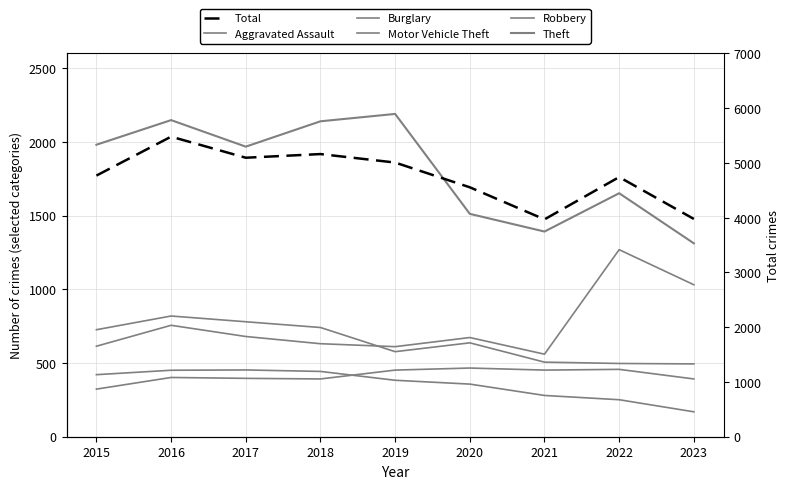

How many values in the Robbery series are below 637?

4